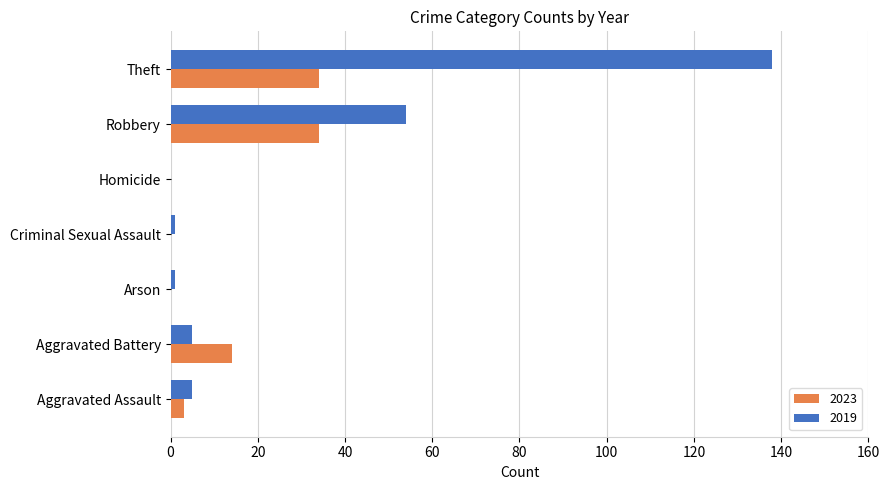

Which series has the largest total across all categories?

2019